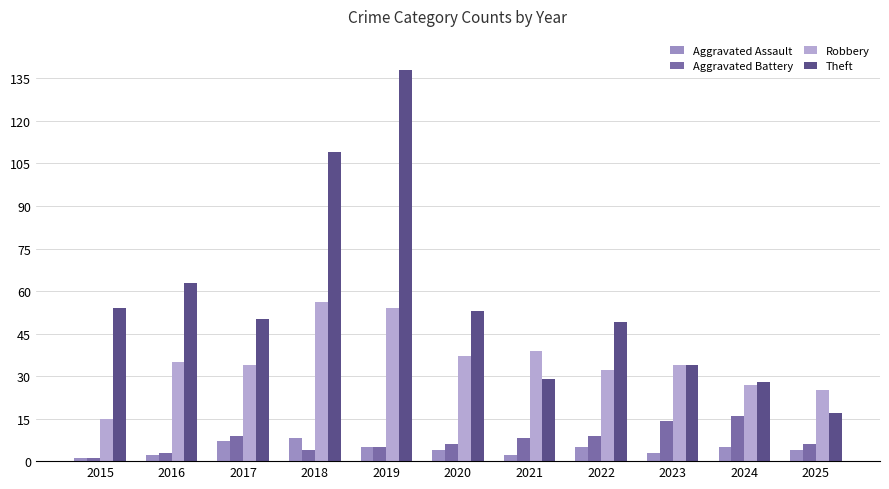

Reading right to left, list all the values displayed in this chart.

Aggravated Assault: 4	5	3	5	2	4	5	8	7	2	1
Aggravated Battery: 6	16	14	9	8	6	5	4	9	3	1
Robbery: 25	27	34	32	39	37	54	56	34	35	15
Theft: 17	28	34	49	29	53	138	109	50	63	54